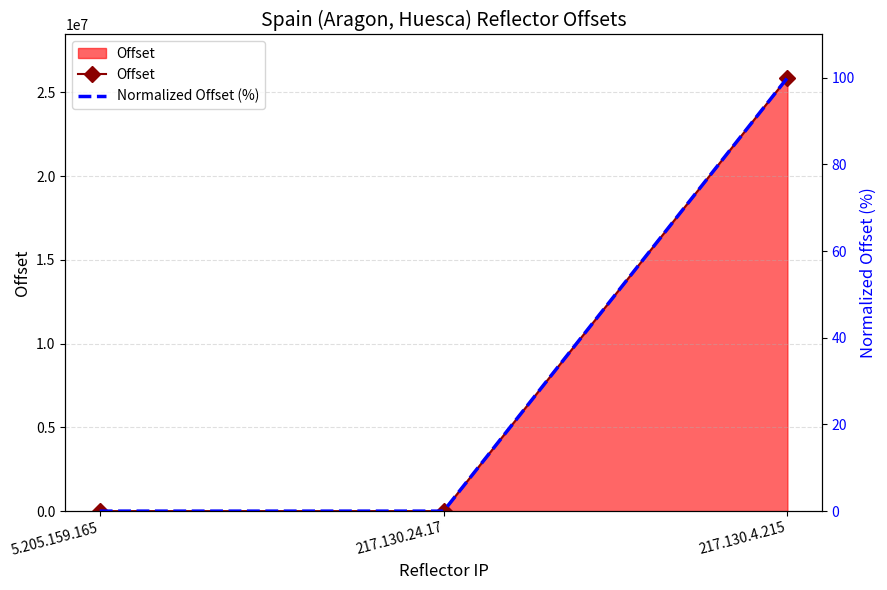

Which category has the lowest value in the Offset series?

217.130.24.17